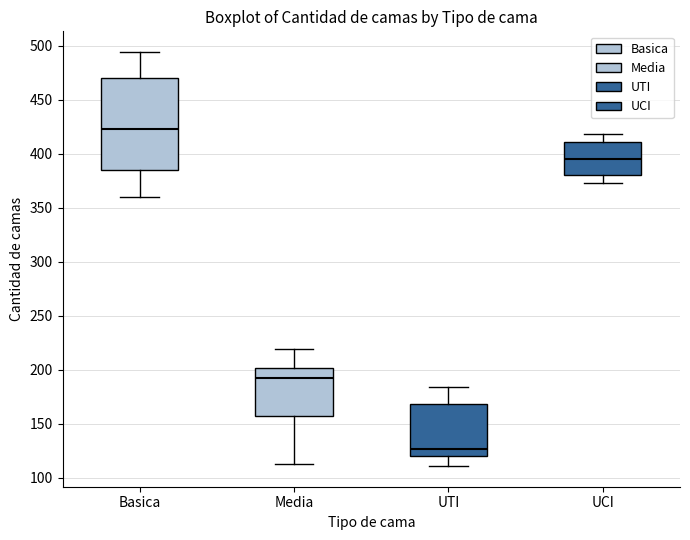

Reading left to right, transcribe this box plot: for each box, give where its median line is, the range the box spans, and where its two whiskers end, as read against the y-axis. The values are not printed on the chart, so give them approximately, as read against the axis.

Basica: median 425, box 385 to 470, whiskers 360 to 495
Media: median 195, box 155 to 200, whiskers 115 to 220
UTI: median 125, box 120 to 170, whiskers 110 to 185
UCI: median 395, box 380 to 410, whiskers 375 to 420